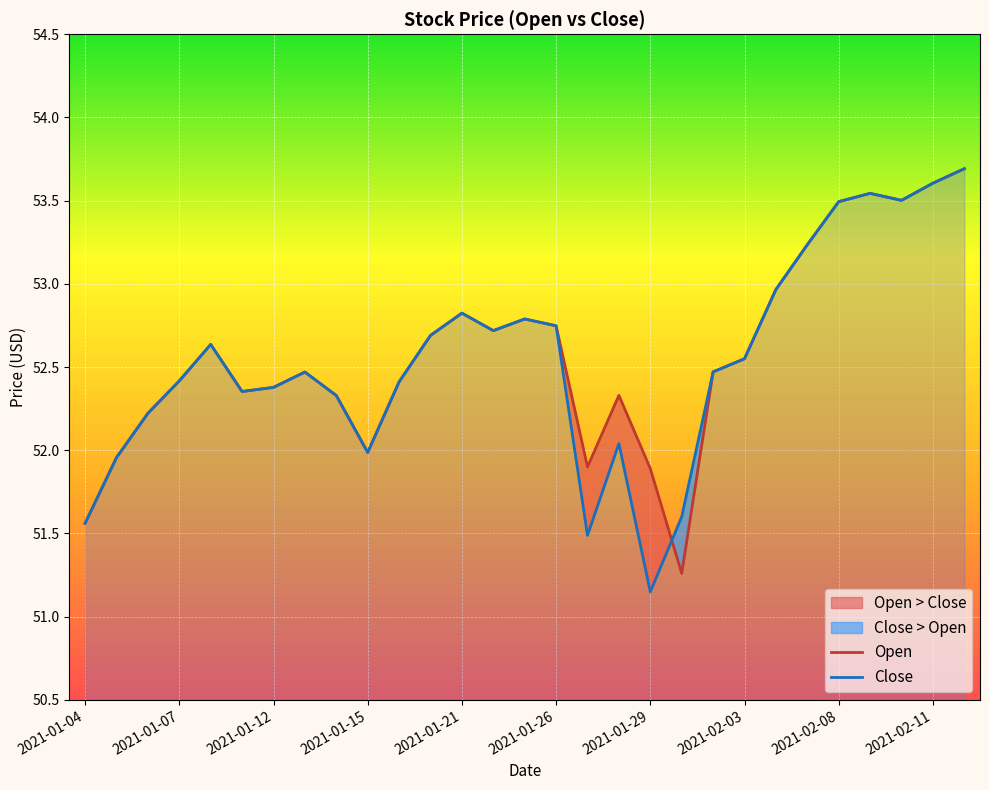

Between 20 and 17, which is larger?

20